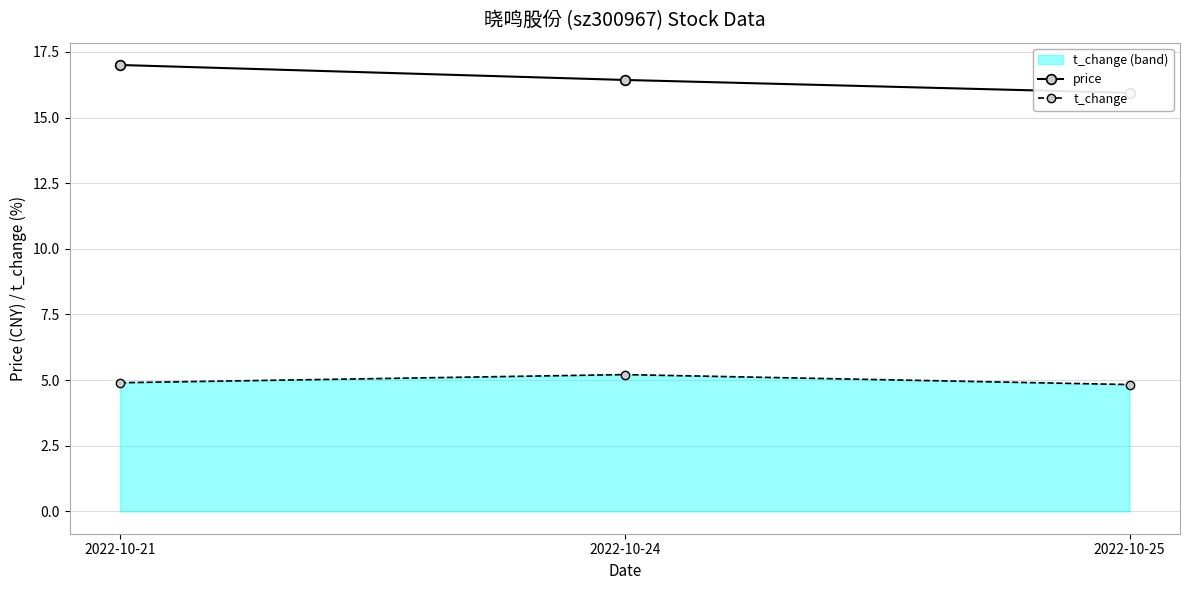

What value does the price series have at 2022-10-25?

15.9